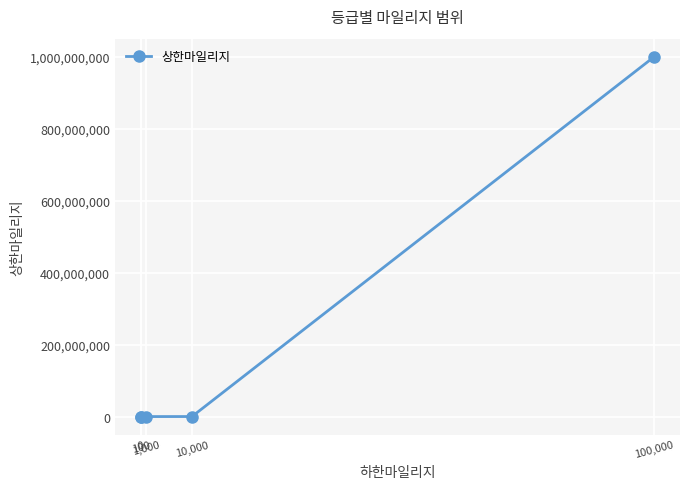

What is the greatest value displayed?

999999999